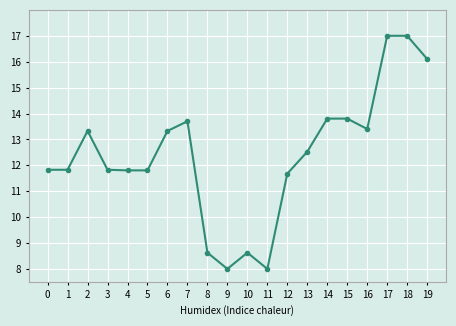

Where is the first local maximum?

2